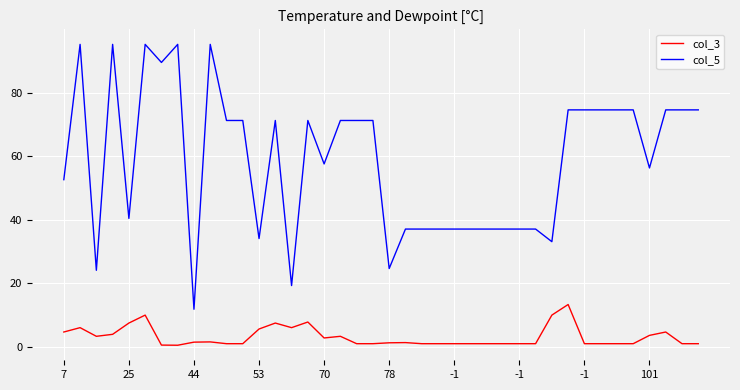

Which series has the largest total across all categories?

col_5